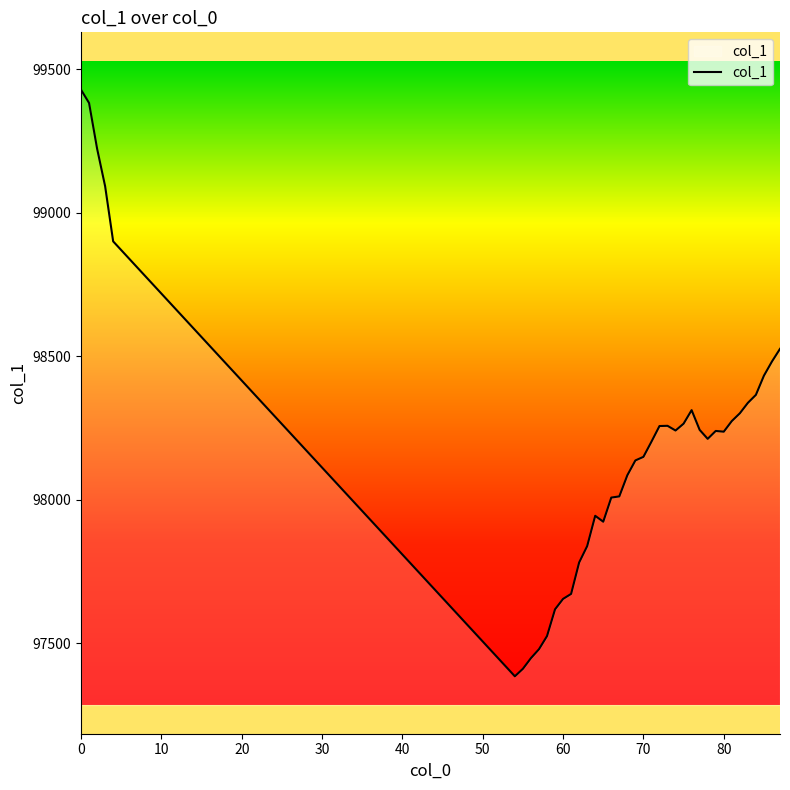

What is the difference between the maximum and minimum values?

2043.2